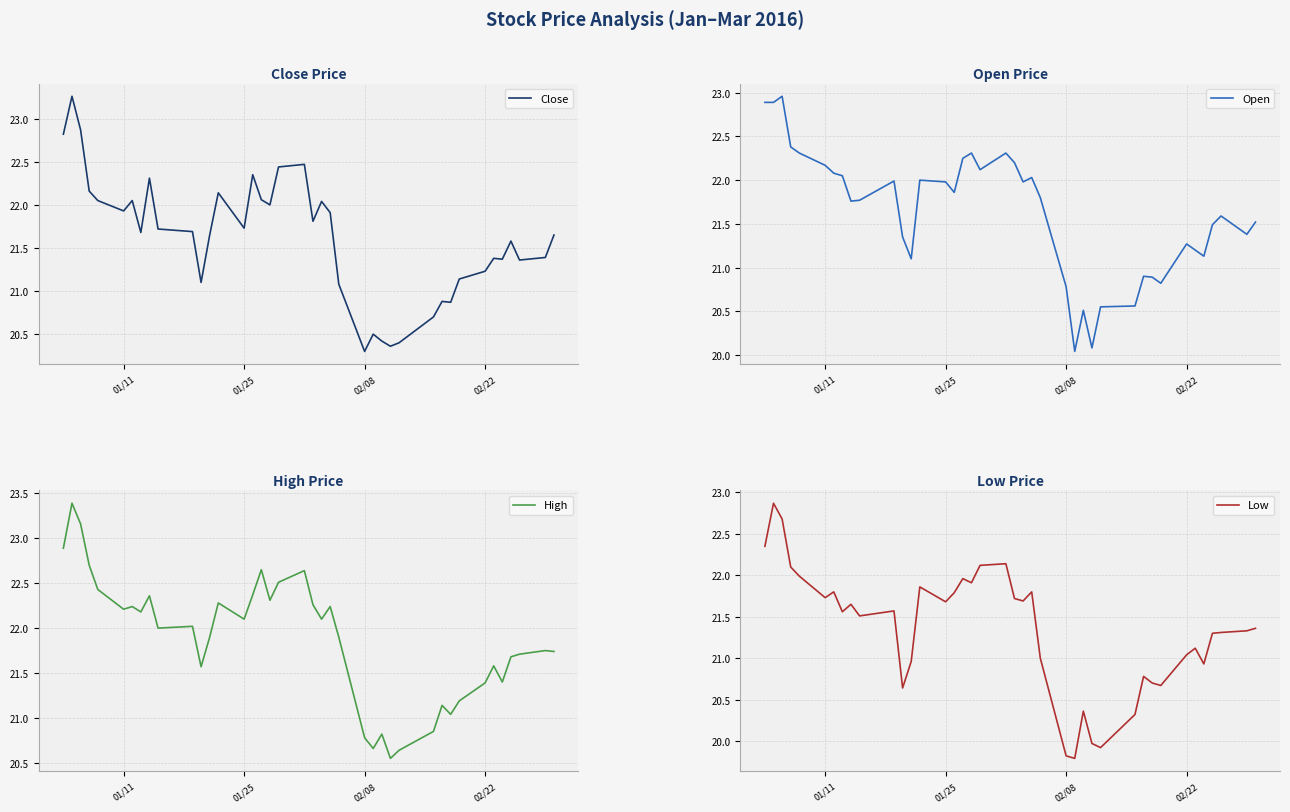

True or false: Low and Open intersect in this chart.

False